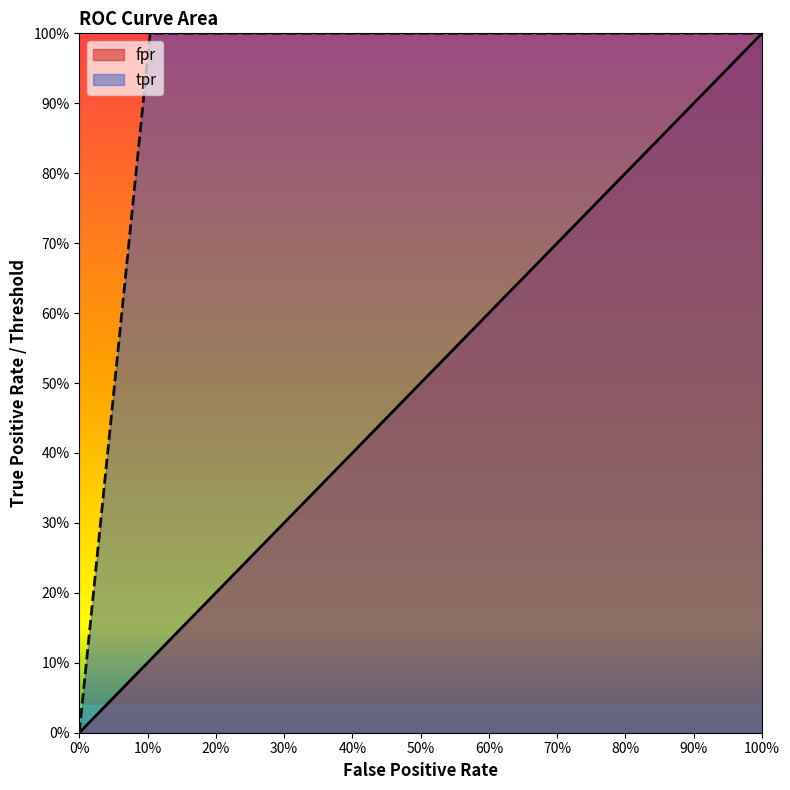

What are all the series names shown in the legend?

fpr, tpr